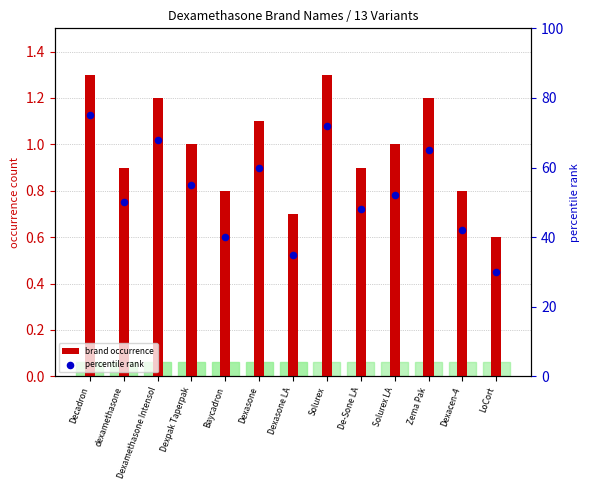

Is the value of brand occurrence at Zema Pak greater than the value of percentile rank at Dexasone LA?

No